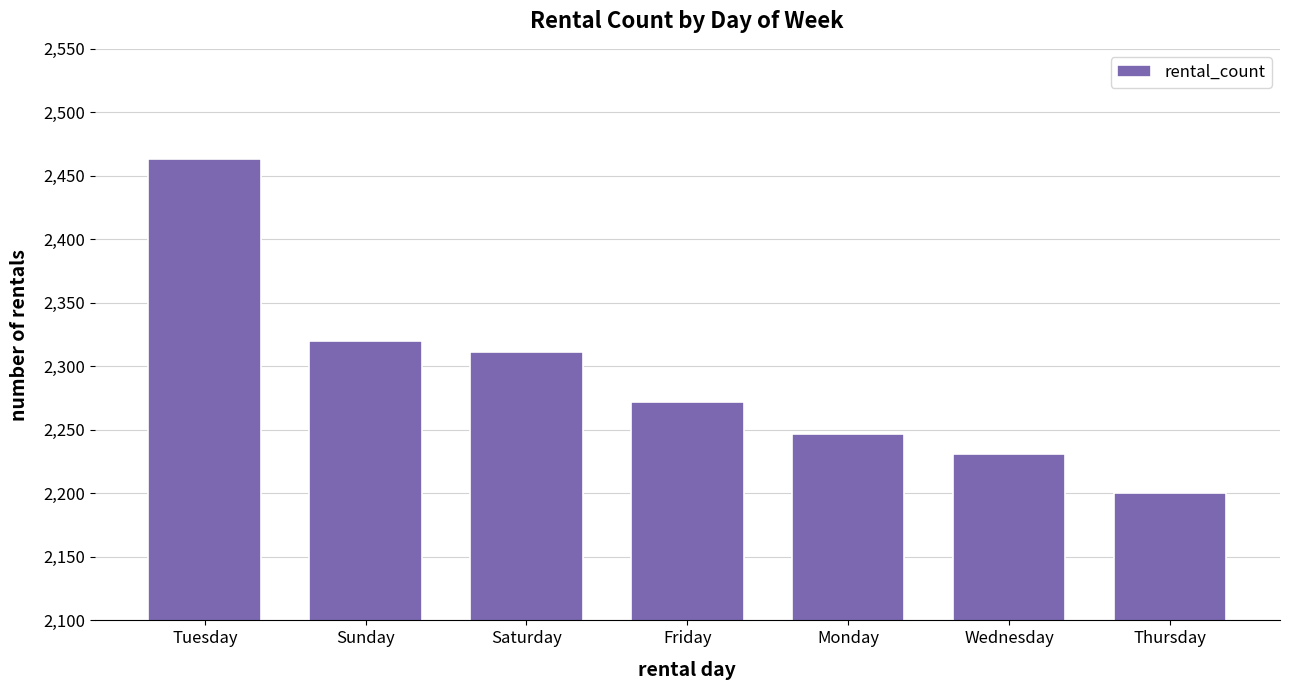

Is it true that the value at Saturday is 3633?

False